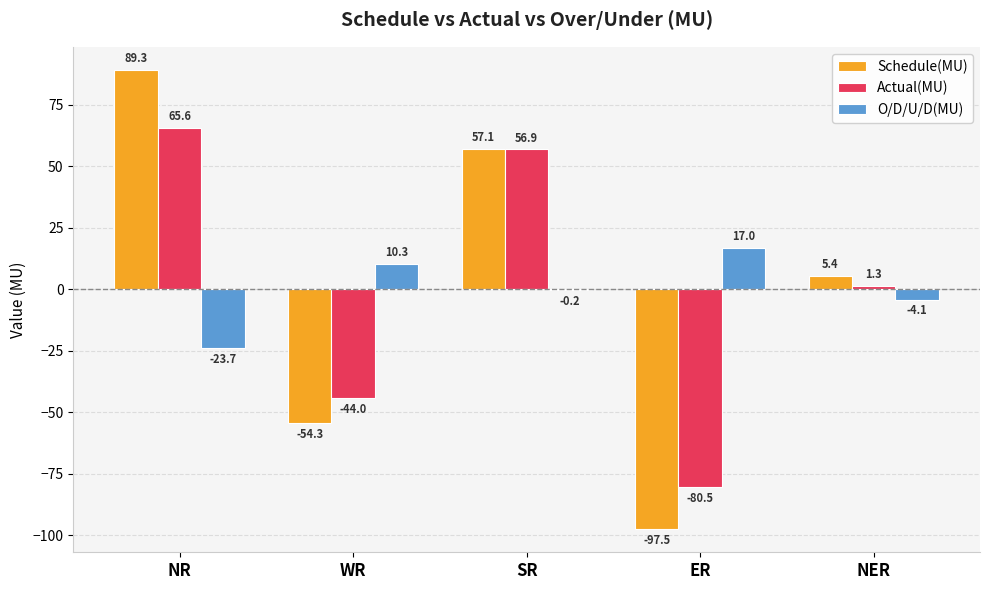

Reading right to left, list all the values displayed in this chart.

Schedule(MU): NER=5.4	ER=-97.5	SR=57.1	WR=-54.3	NR=89.3
Actual(MU): NER=1.3	ER=-80.5	SR=56.9	WR=-44.0	NR=65.6
O/D/U/D(MU): NER=-4.1	ER=17.0	SR=-0.2	WR=10.3	NR=-23.7